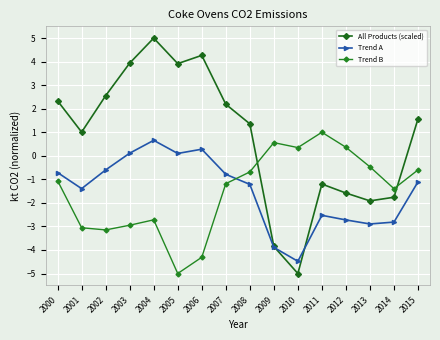

Between which two adjacent categories do Trend A and Trend B first intersect?

2007 and 2008